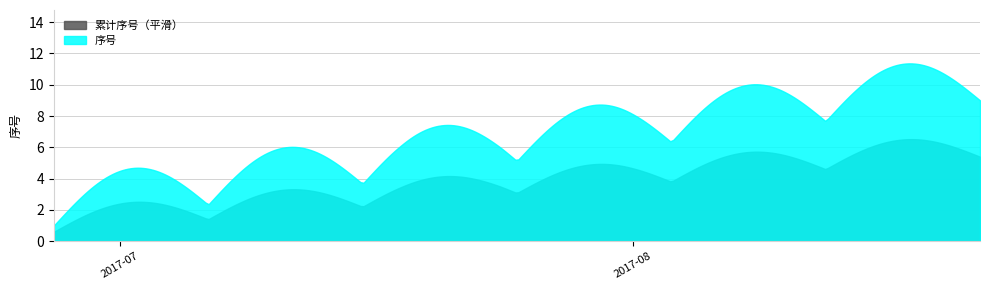

What is the minimum value shown in the chart?

0.6